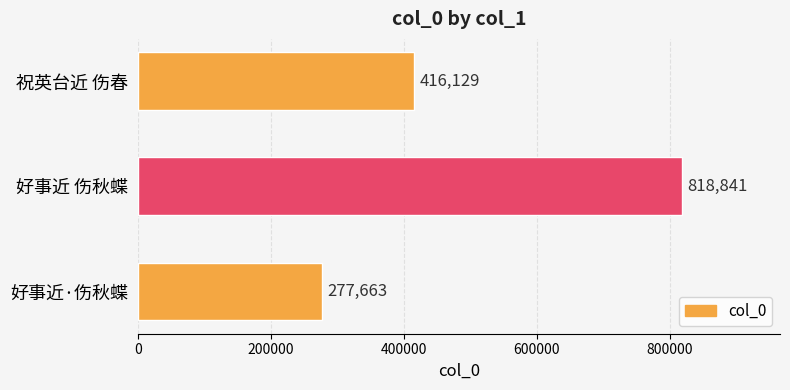

How many categories are shown in the chart?

3